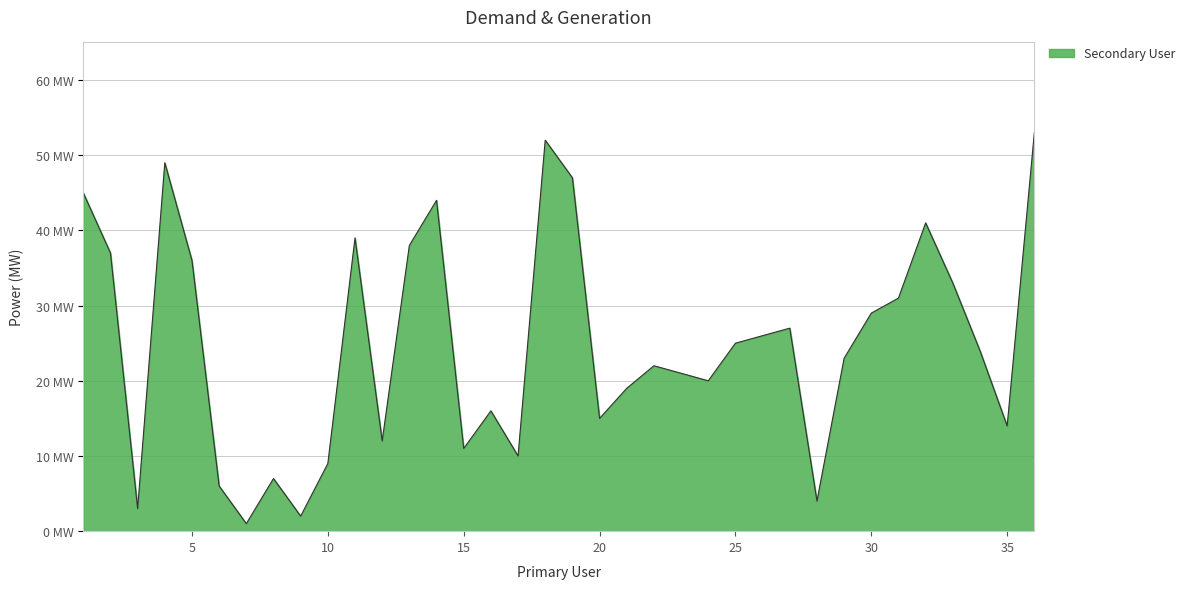

Does the chart have visible grid lines?

Yes